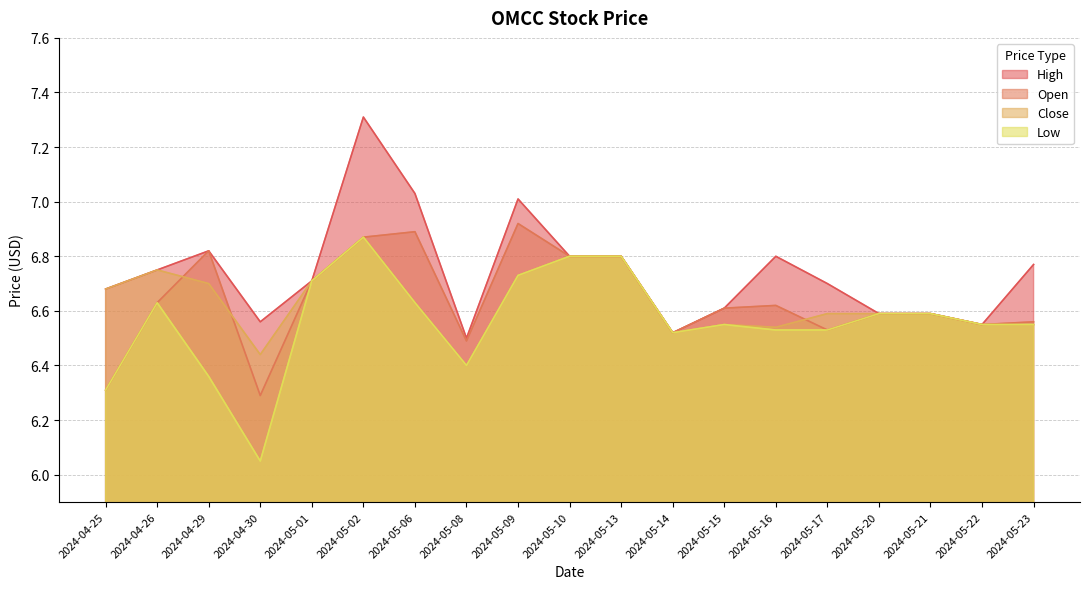

At which category is the sum across all series the highest?

2024-05-02